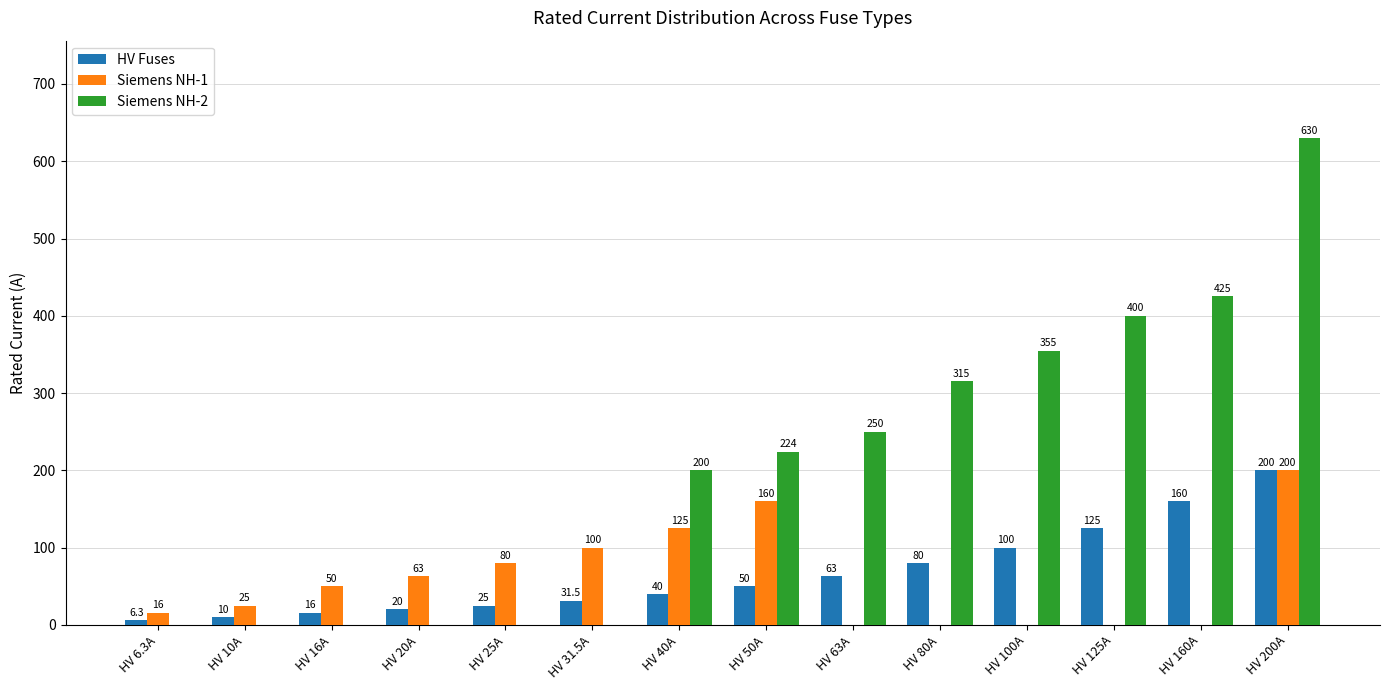

Which series changed the most between HV 63A and HV 160A?

Siemens NH-2